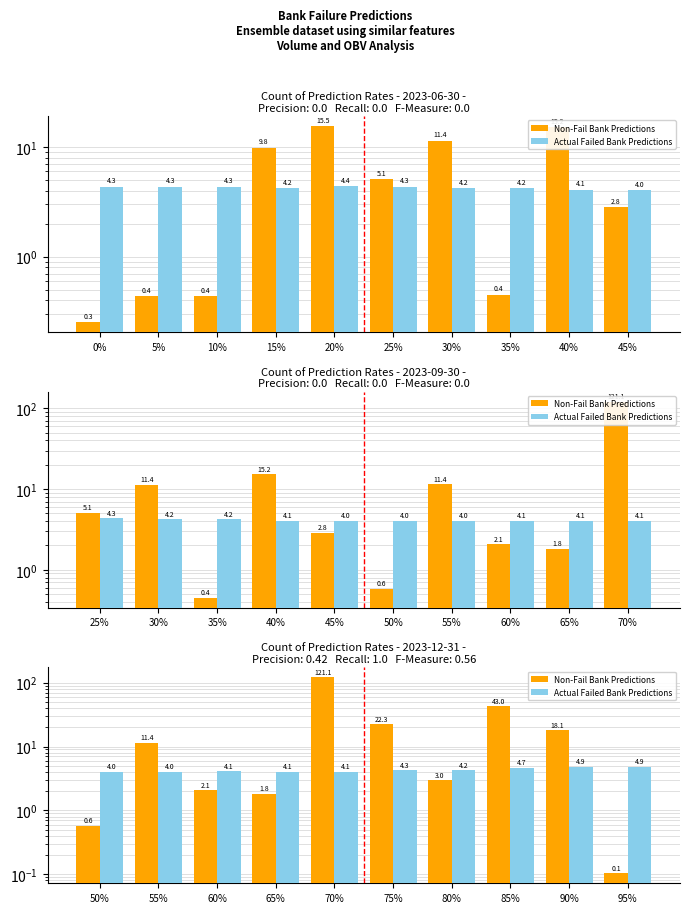

List the series in order of their peak value, highest first.

Non-Fail Bank Predictions, Actual Failed Bank Predictions